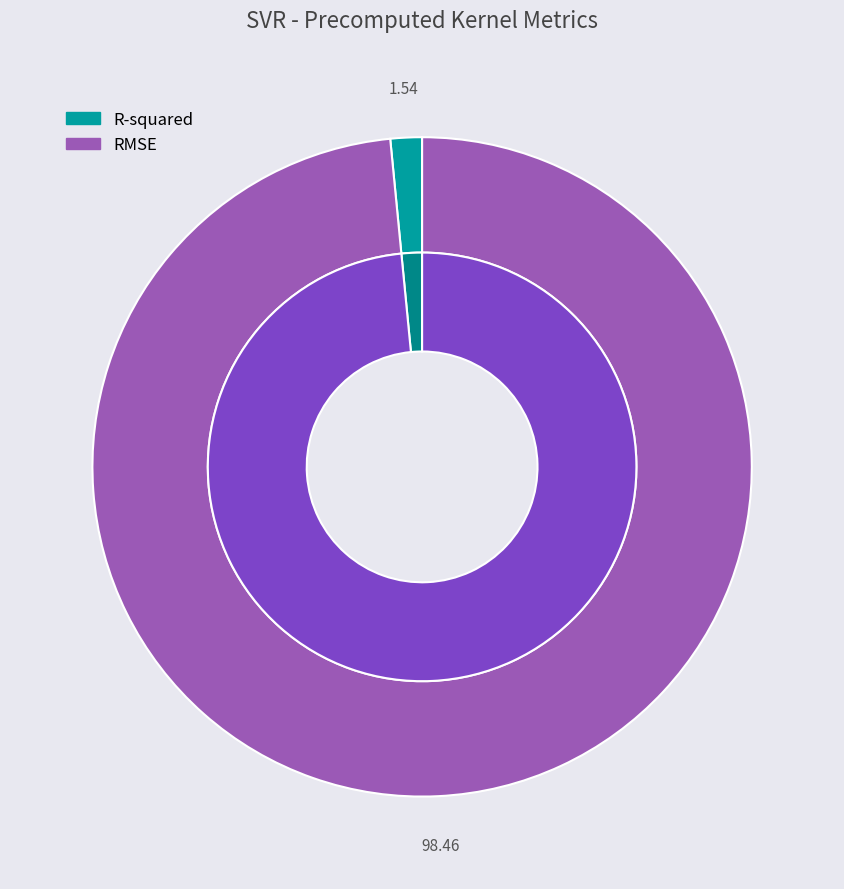

Which slice is the smallest?

R-squared